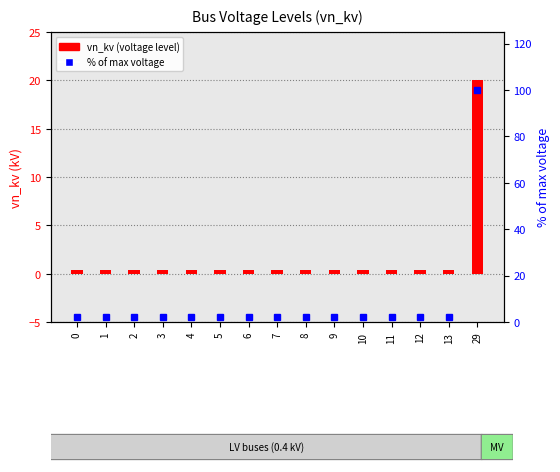

What are all the series names shown in the legend?

vn_kv (voltage level), % of max voltage